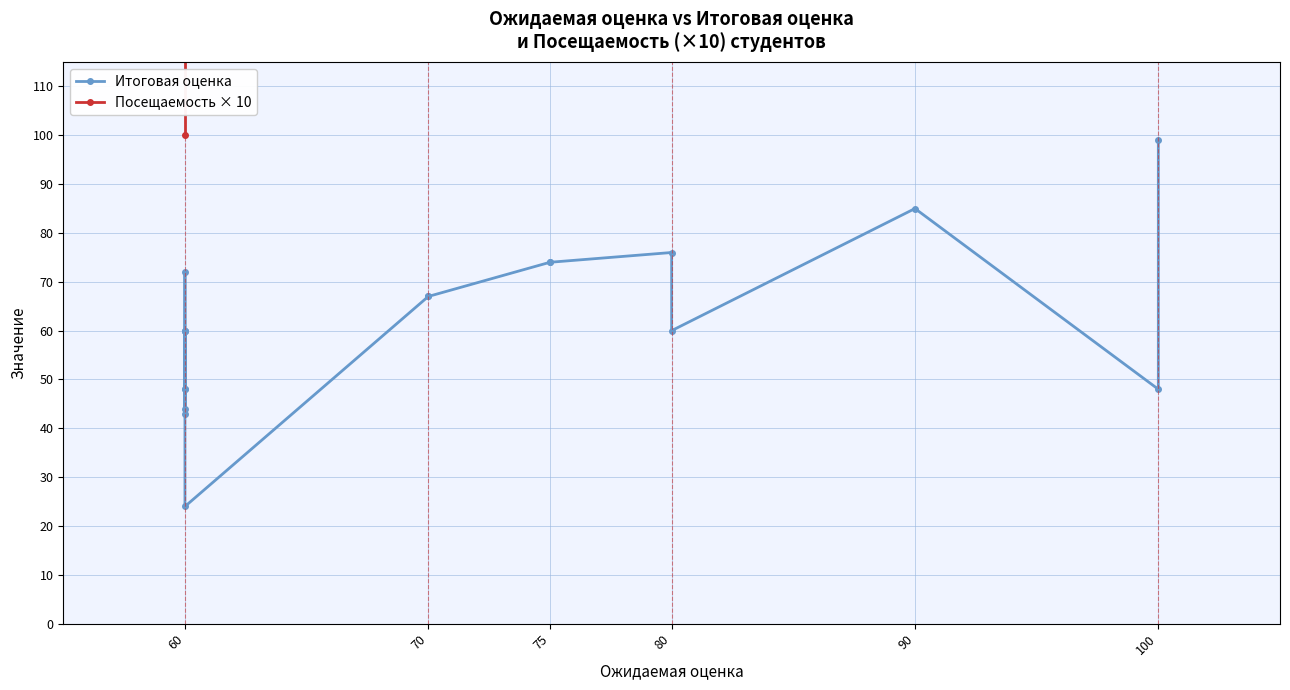

True or false: Посещаемость × 10 and Итоговая оценка cross at least once.

False